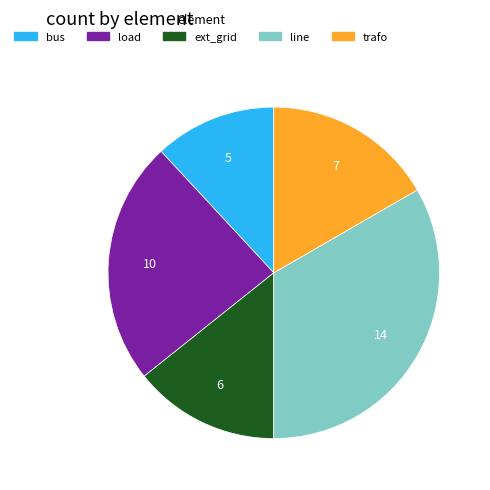

Do bus and ext_grid together represent more than half of the pie?

No